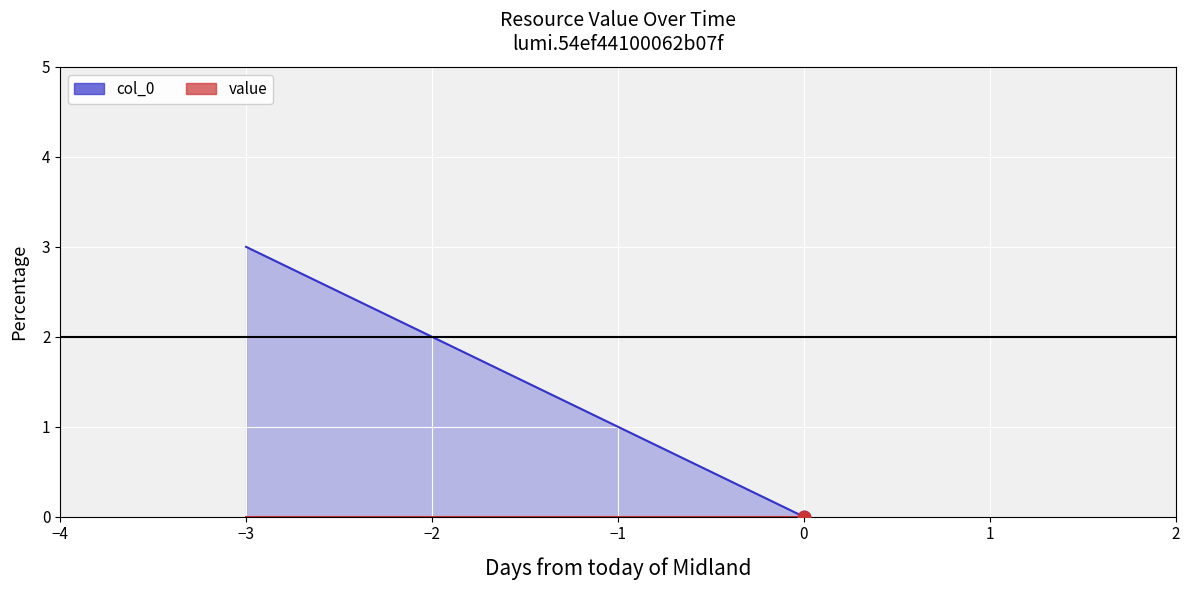

What is the change in value from −3 to 0?

-3